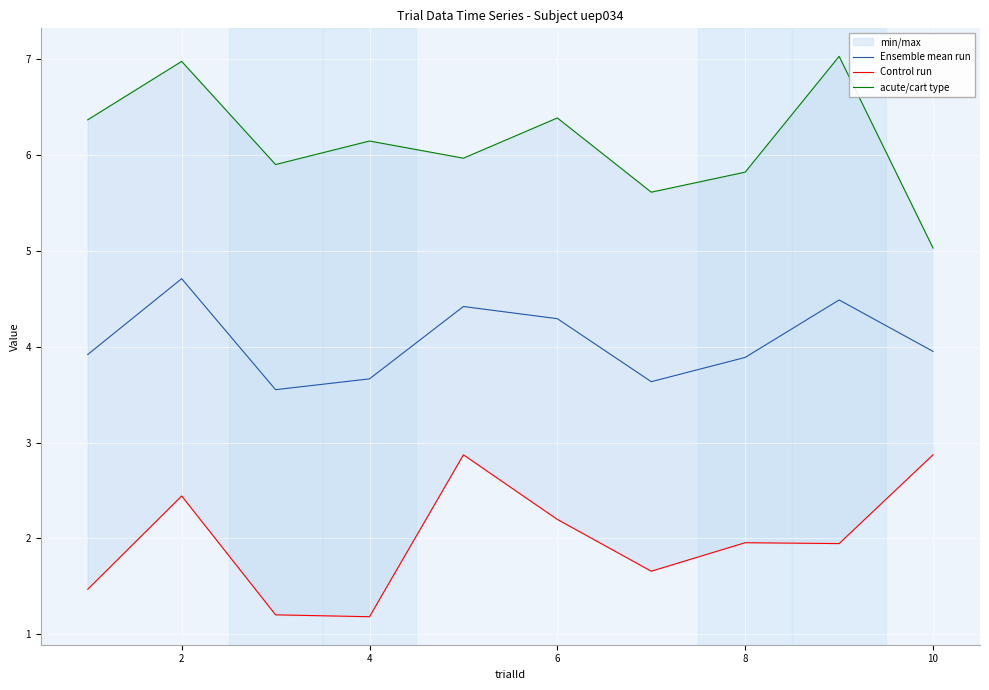

The Ensemble mean run series shows 7.9 at 2. True or false?

False